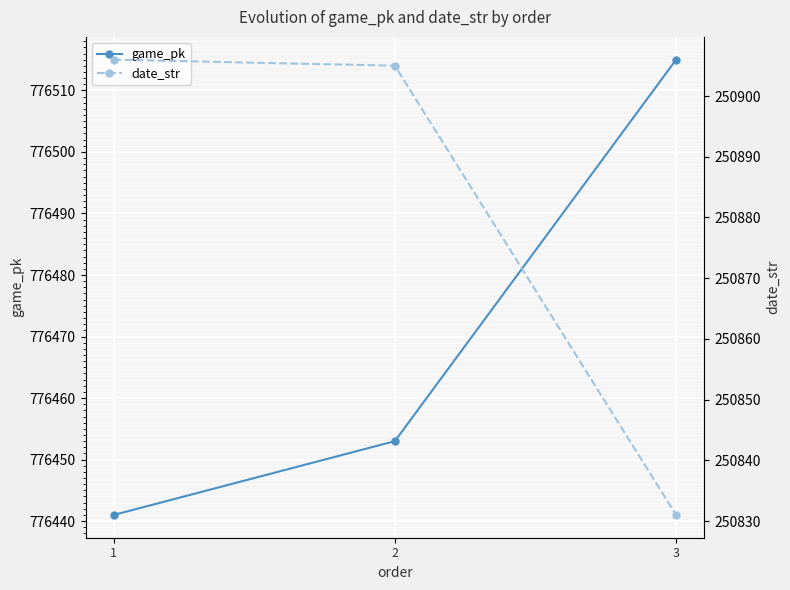

Which has a higher value, 1 or 2?

2